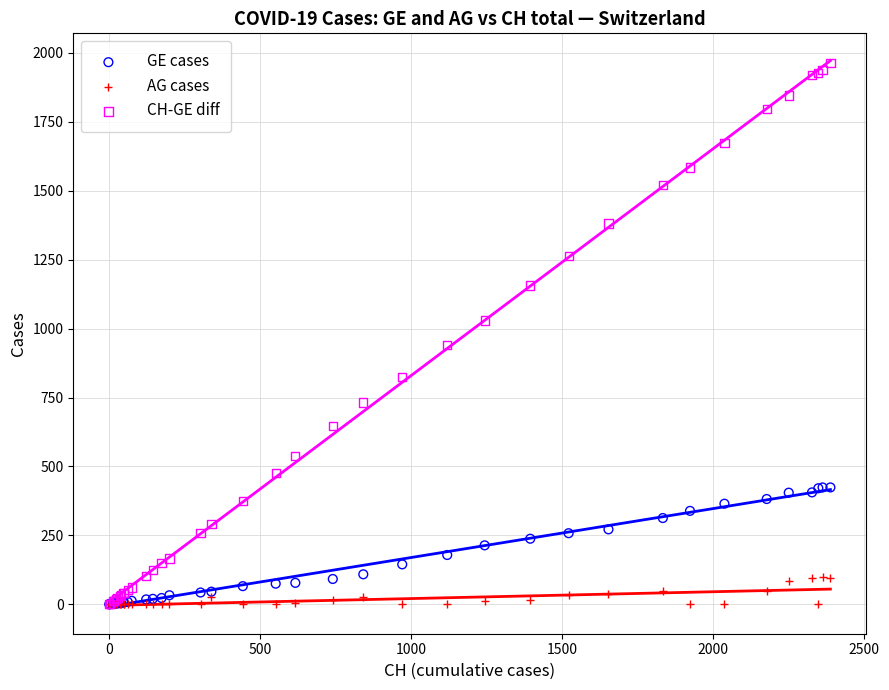

What are all the series names shown in the legend?

GE cases, AG cases, CH-GE diff